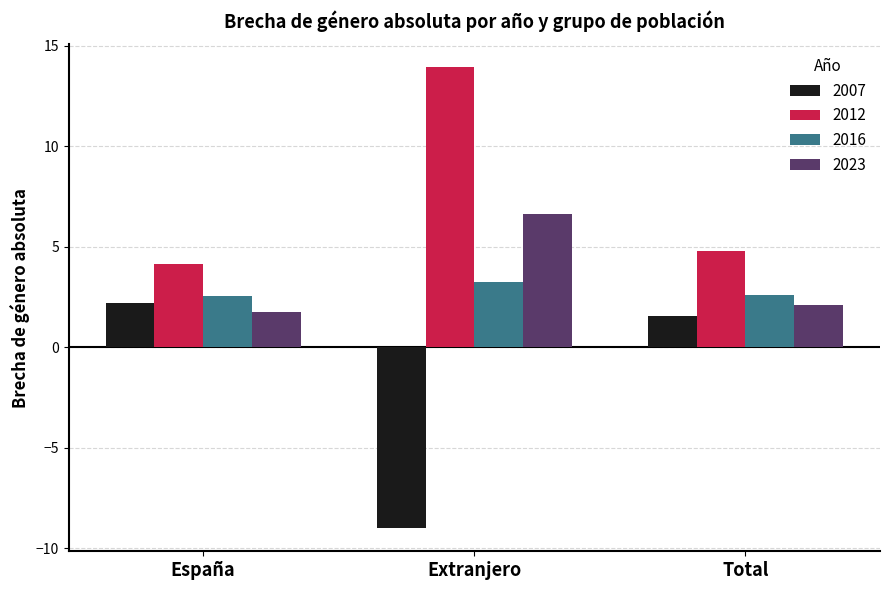

At which category is the sum across all series the highest?

Extranjero